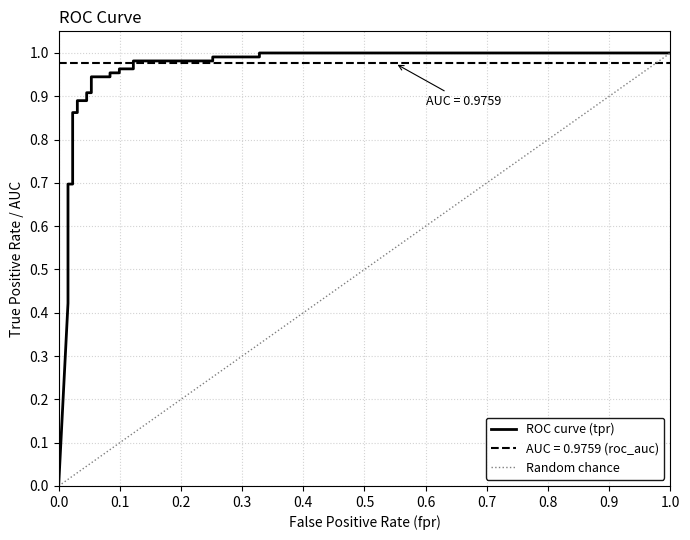

Is this an area chart (filled region under the line)?

No